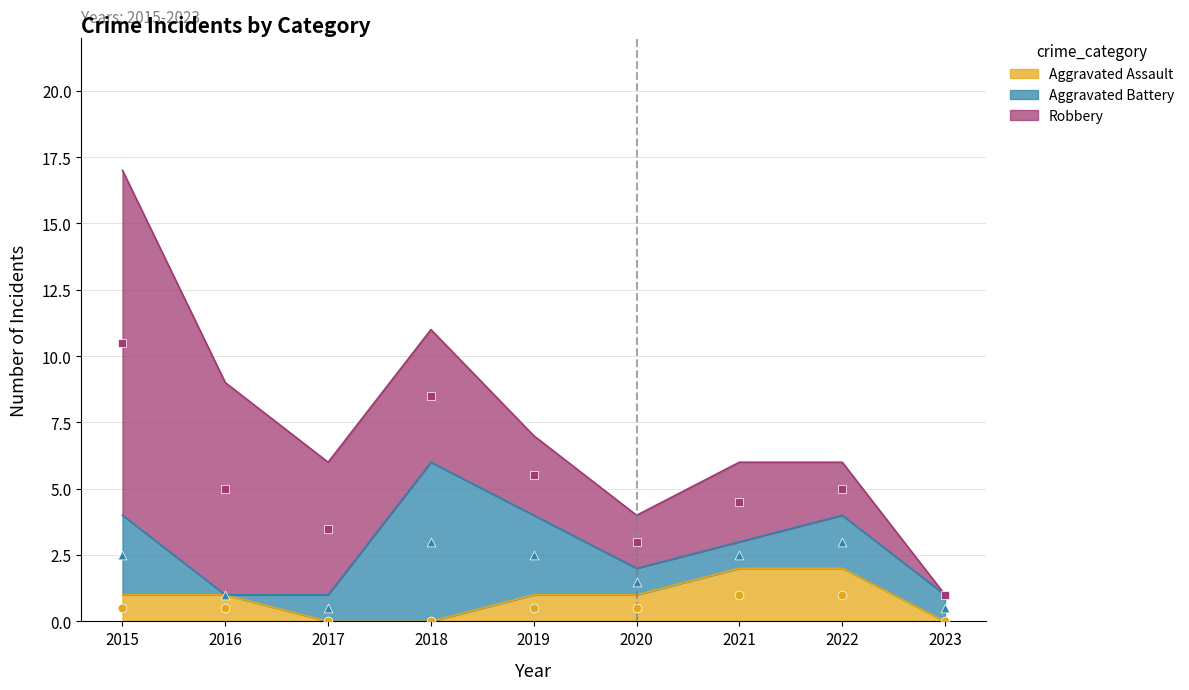

Which series contains the highest Y value?

Robbery